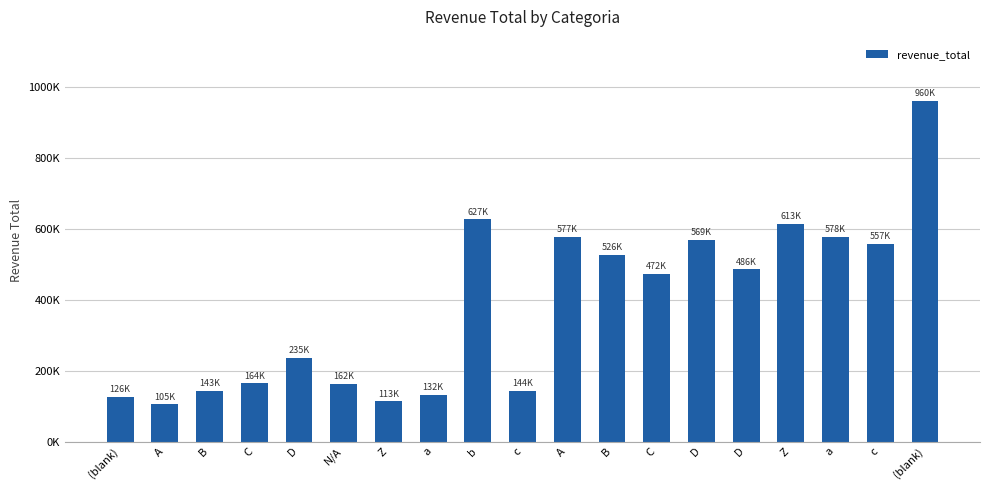

Does the chart contain any negative values?

No